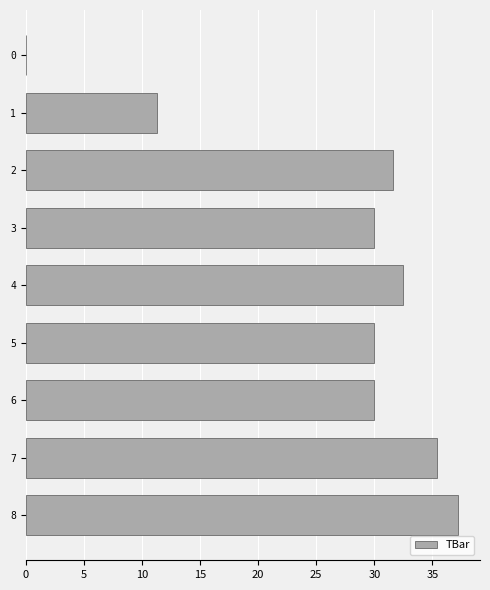

What is the sum of all values?

238.0